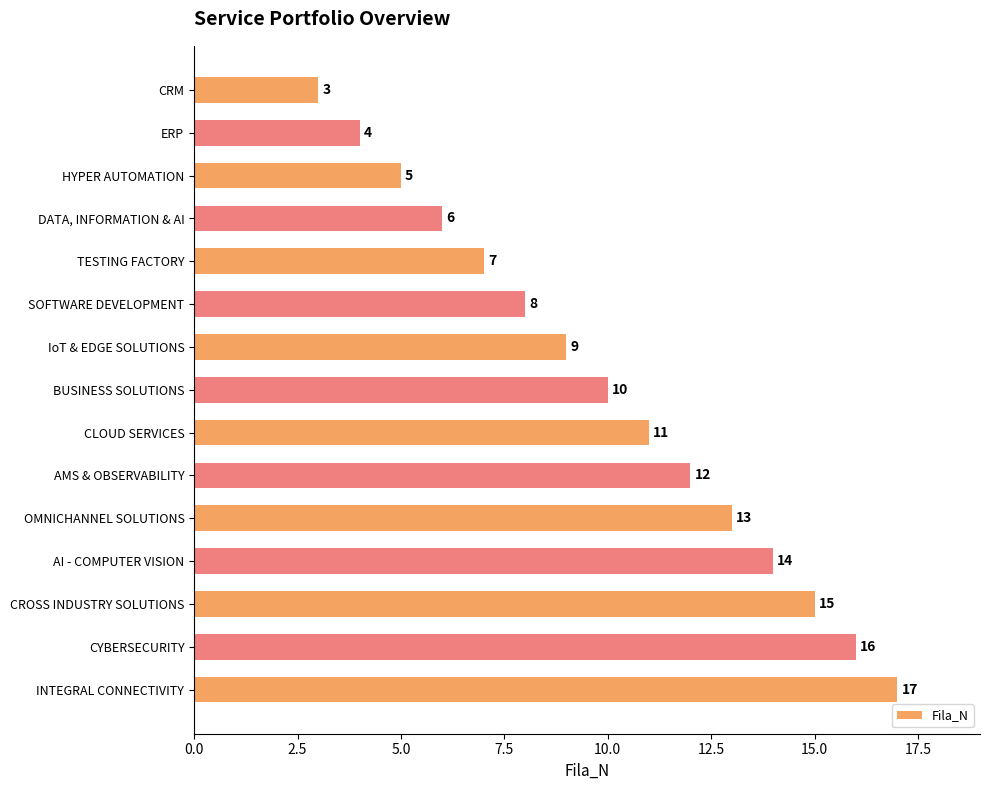

Are the bars horizontal?

Yes